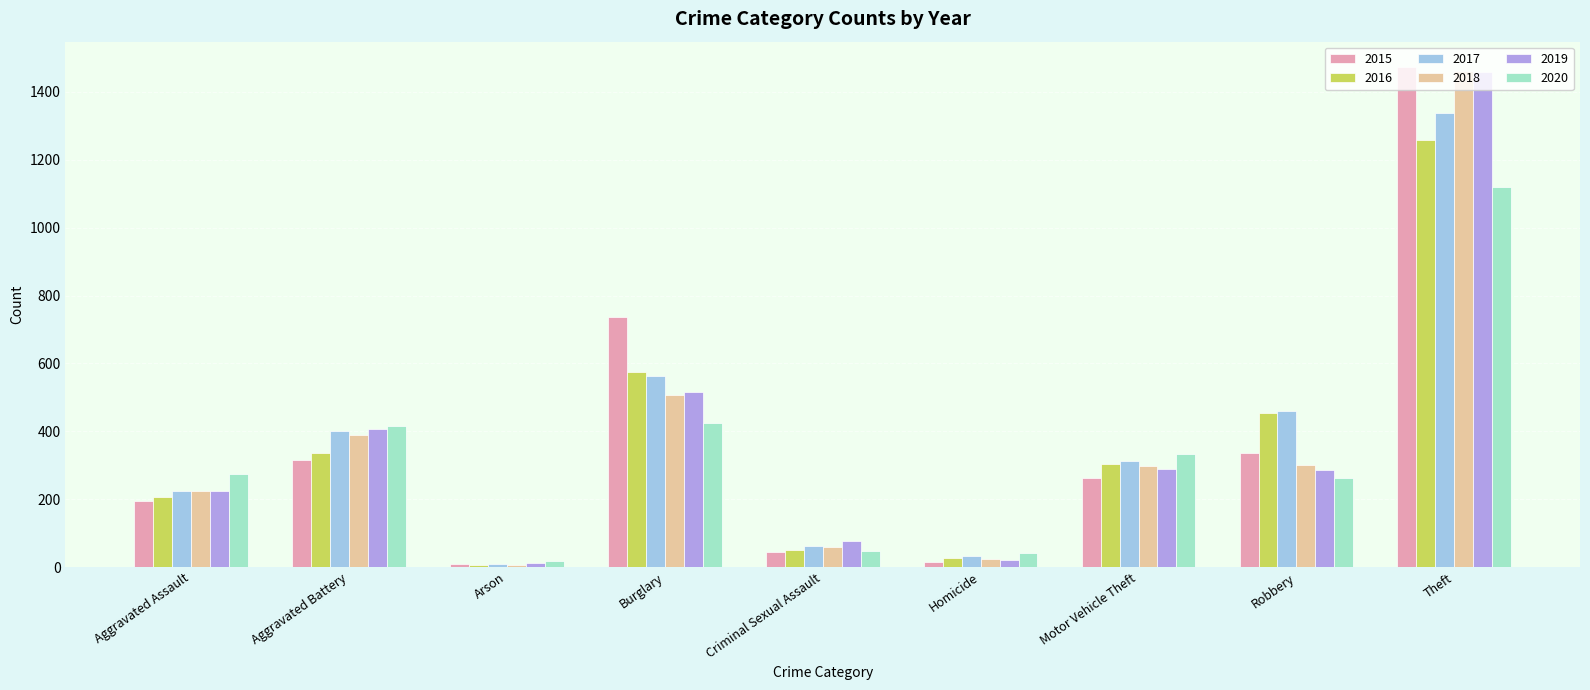

Count the number of categories in the chart.

9